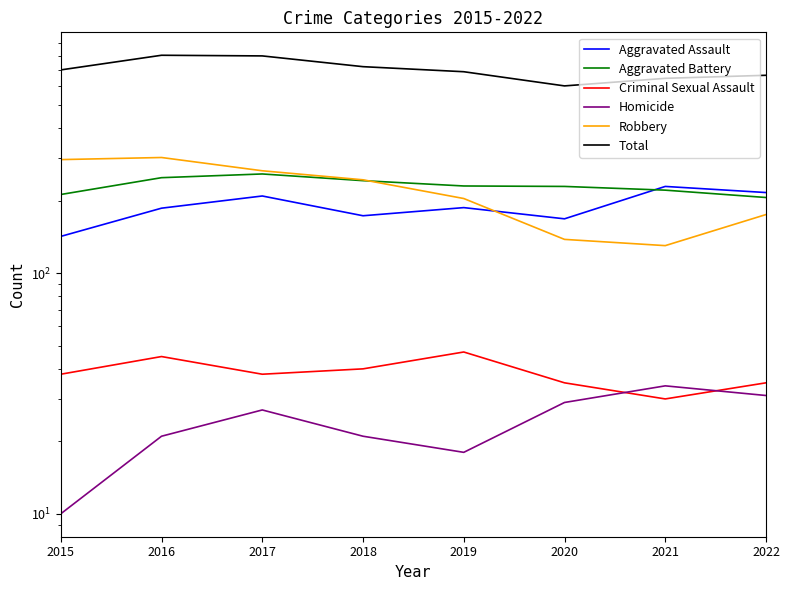

Is it true that Homicide equals 47 at 2022?

False